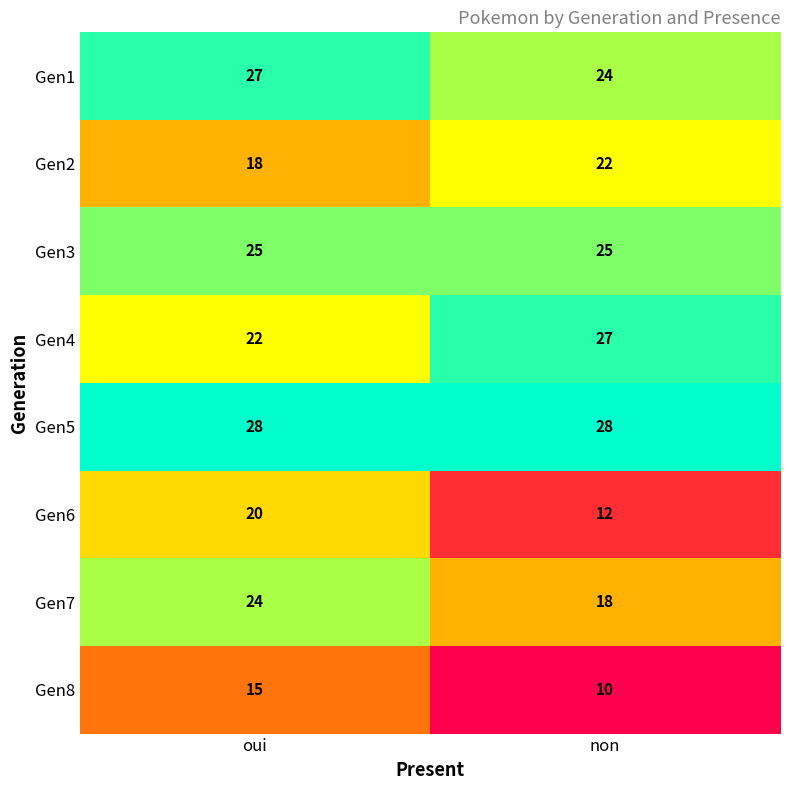

What is the total value across all series at non?

166